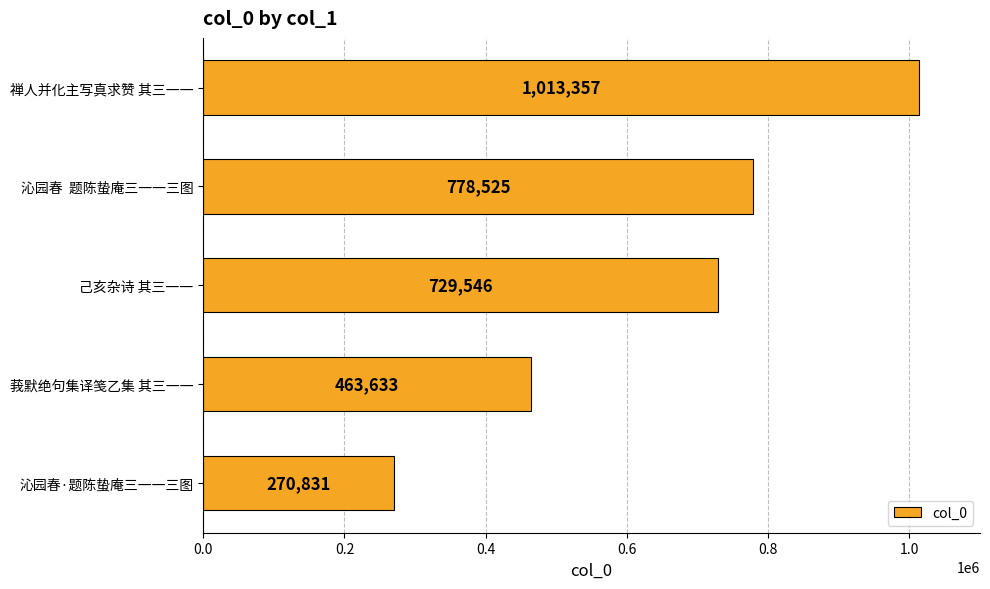

How many values are below 729546?

2